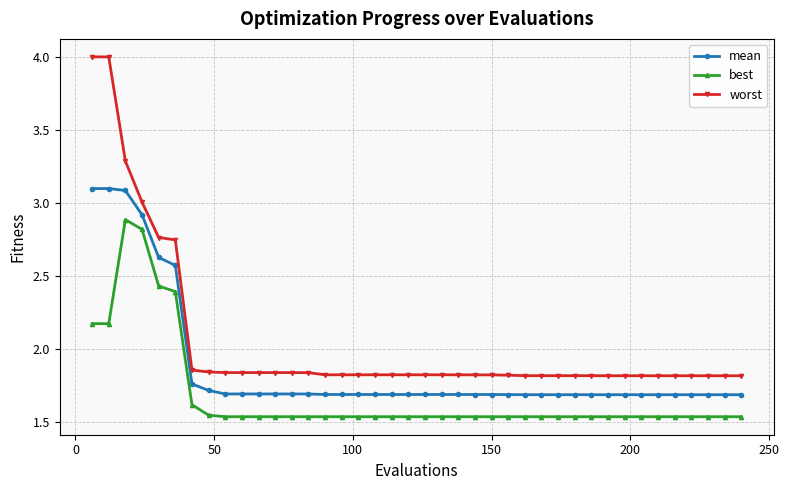

How many mean values are between 1 and 2?

34